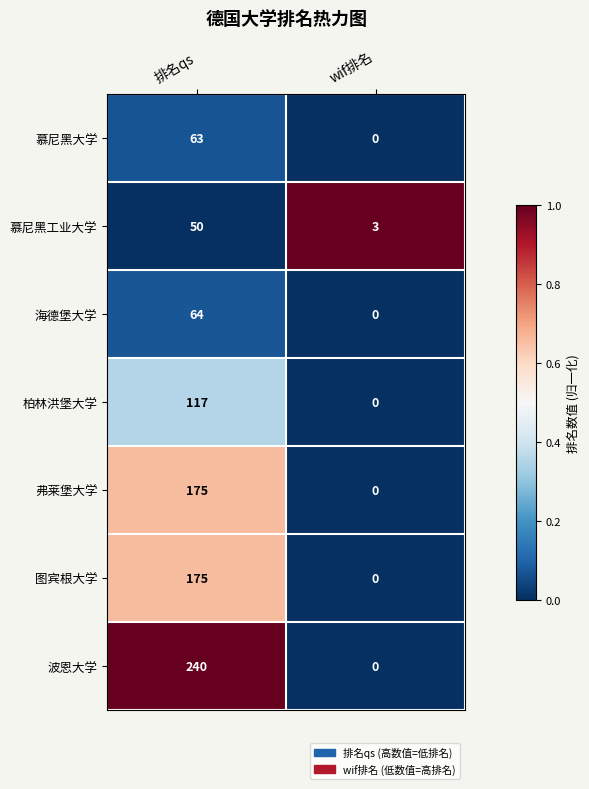

What is the sum of the 柏林洪堡大学 values at 排名qs and wif排名?

117